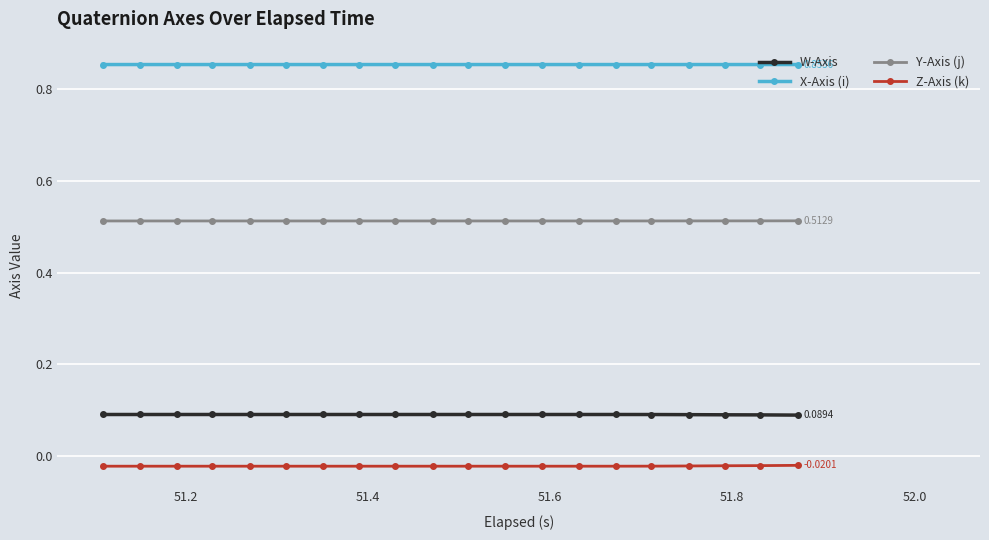

True or false: Z-Axis (k) and Y-Axis (j) cross at least once.

False